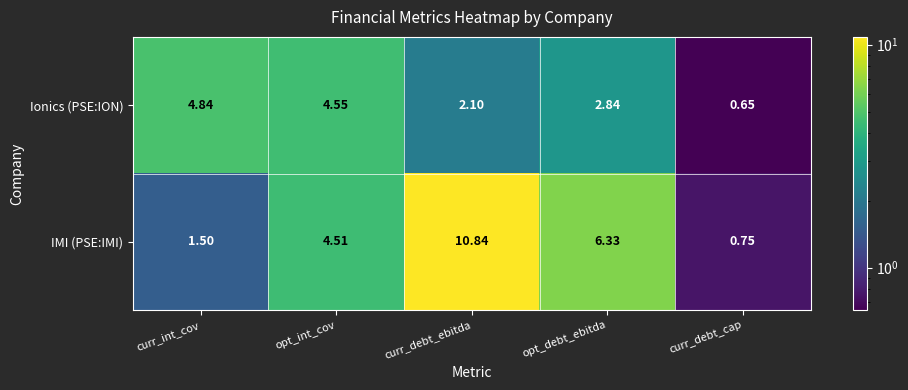

Which series changed the most between curr_int_cov and opt_debt_ebitda?

IMI (PSE:IMI)